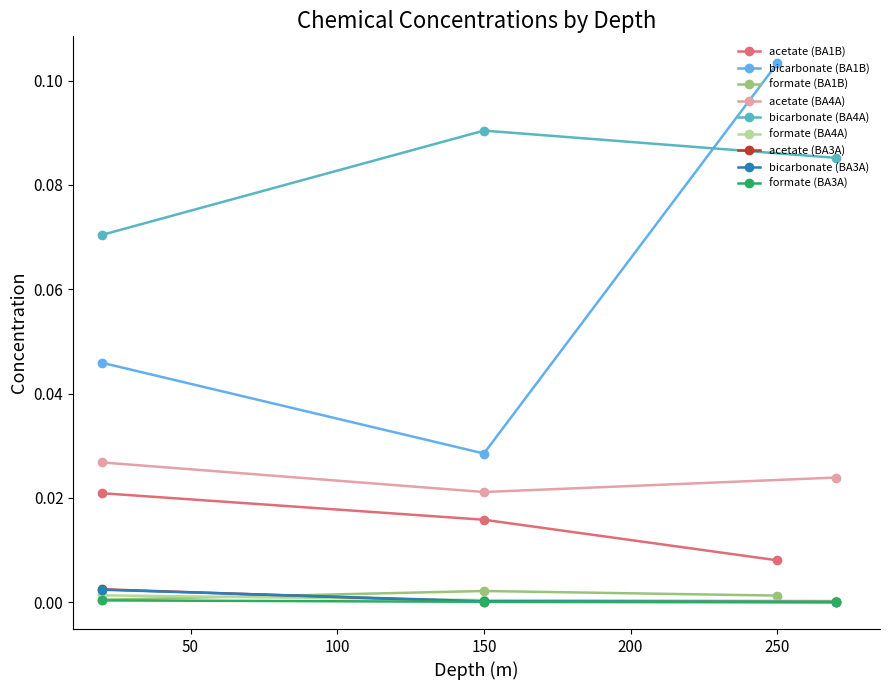

Rank the series at 1 from lowest to highest value.

formate, acetate, bicarbonate